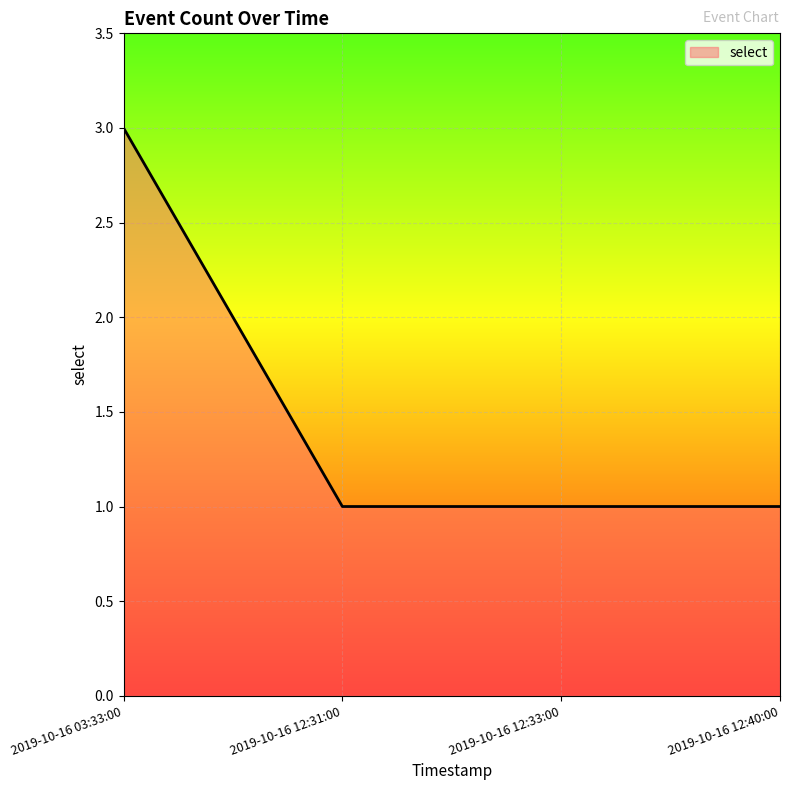

True or false: the data shows 3 at 2019-10-16 03:33:00.

True